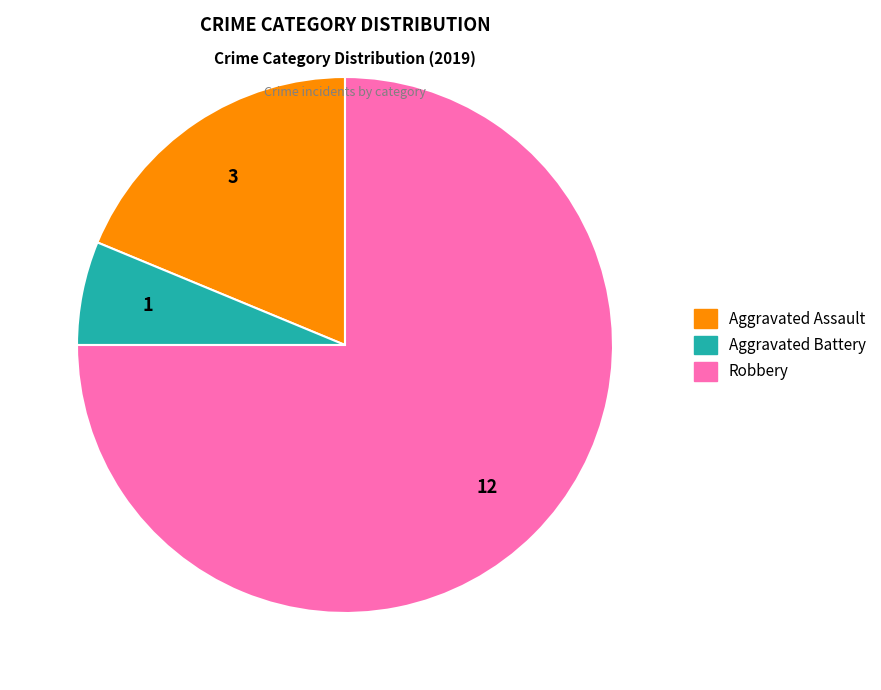

Approximately how many times larger is the value at Aggravated Battery compared to Aggravated Assault?

0.3